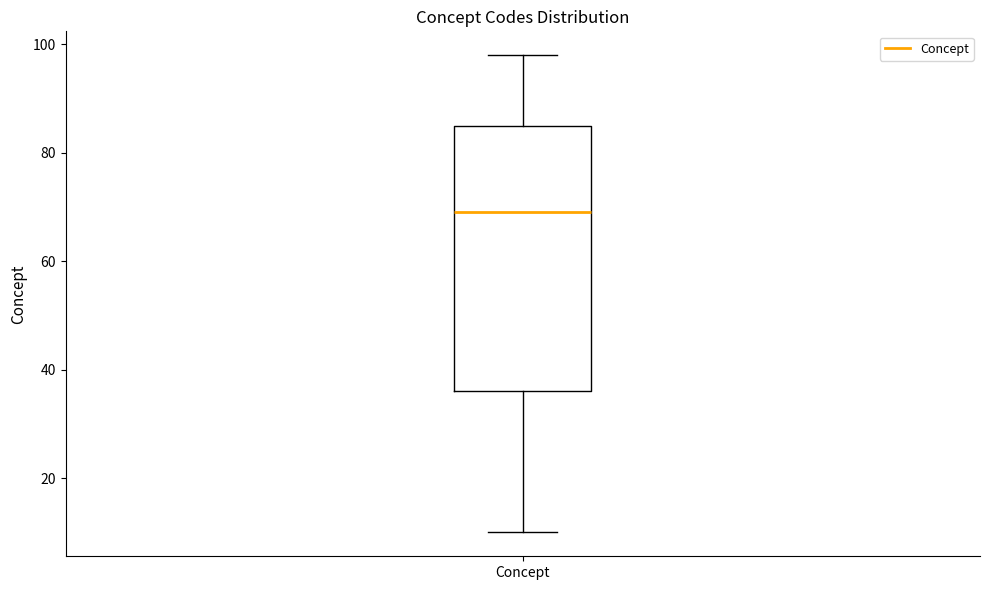

Read this box plot against the y-axis: the position of the median line, the range covered by the box, and the ends of both whiskers. The values are not printed on the chart, so give them approximately, as read against the axis.

median 70, box 36 to 86, whiskers 10 to 98